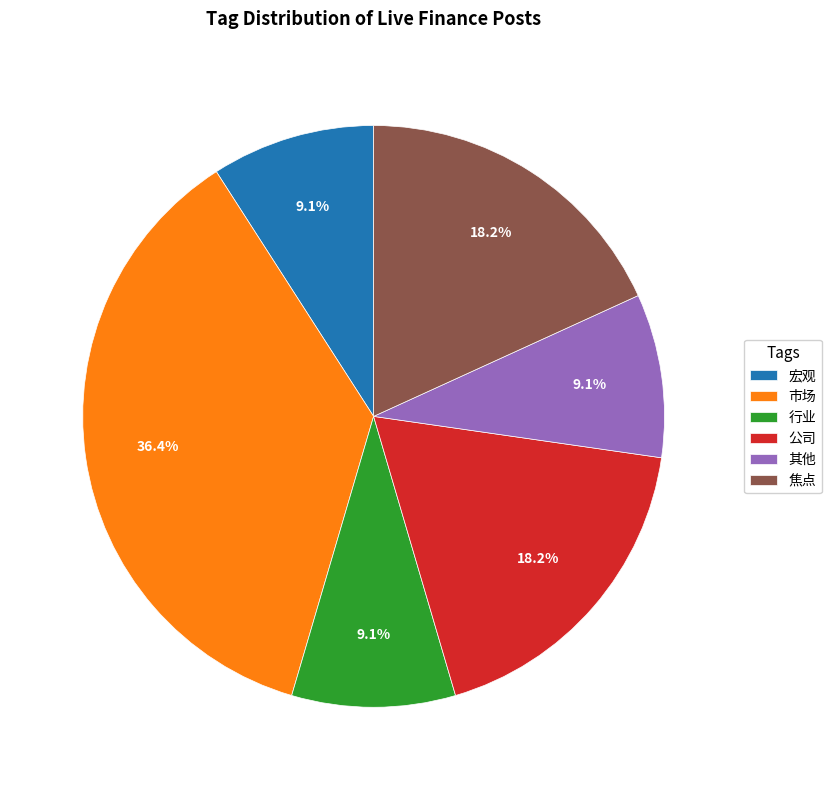

Is it true that 焦点 is 27% of the pie?

False